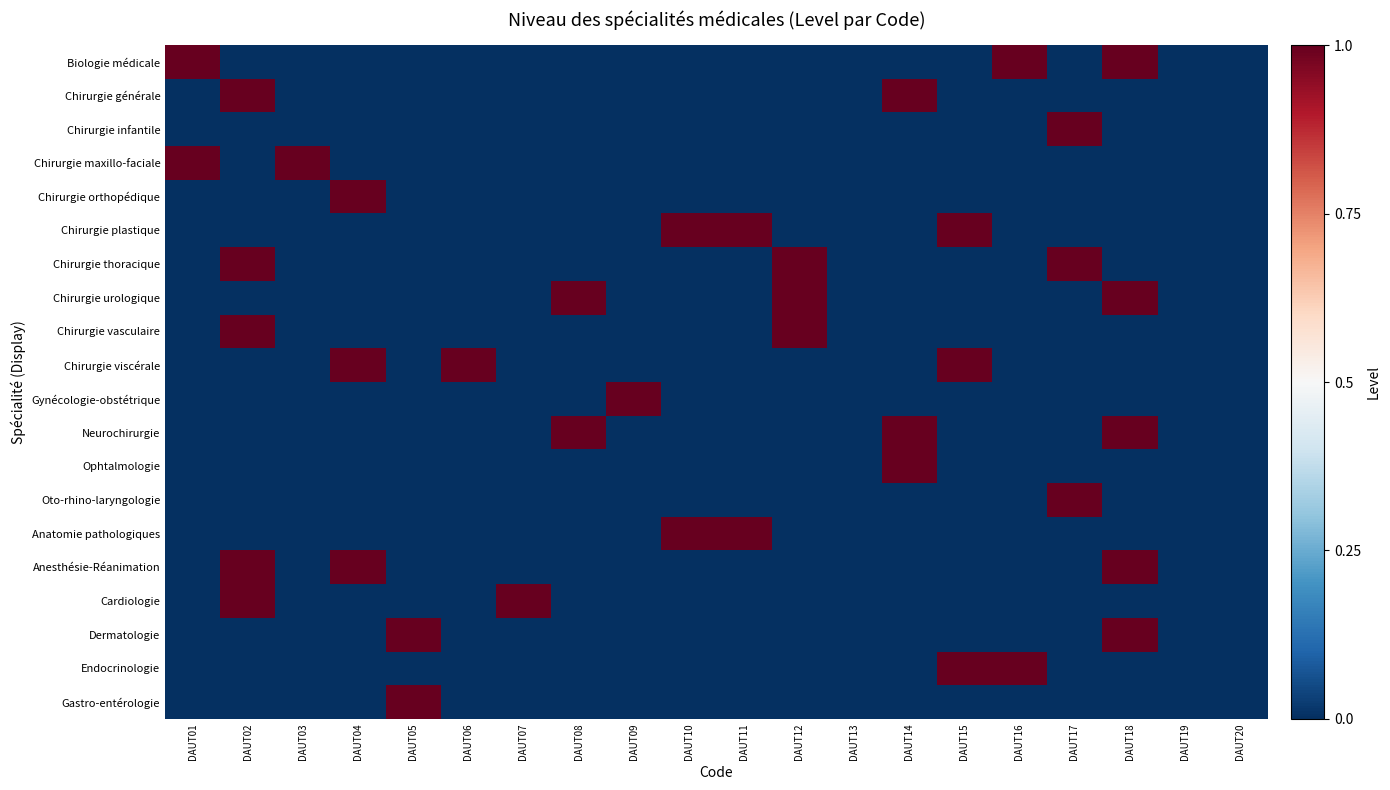

At DAUT19, list the series in order from largest to smallest.

Biologie médicale, Chirurgie générale, Chirurgie infantile, Chirurgie maxillo-faciale, Chirurgie orthopédique, Chirurgie plastique, Chirurgie thoracique, Chirurgie urologique, Chirurgie vasculaire, Chirurgie viscérale, Gynécologie-obstétrique, Neurochirurgie, Ophtalmologie, Oto-rhino-laryngologie, Anatomie pathologiques, Anesthésie-Réanimation, Cardiologie, Dermatologie, Endocrinologie, Gastro-entérologie